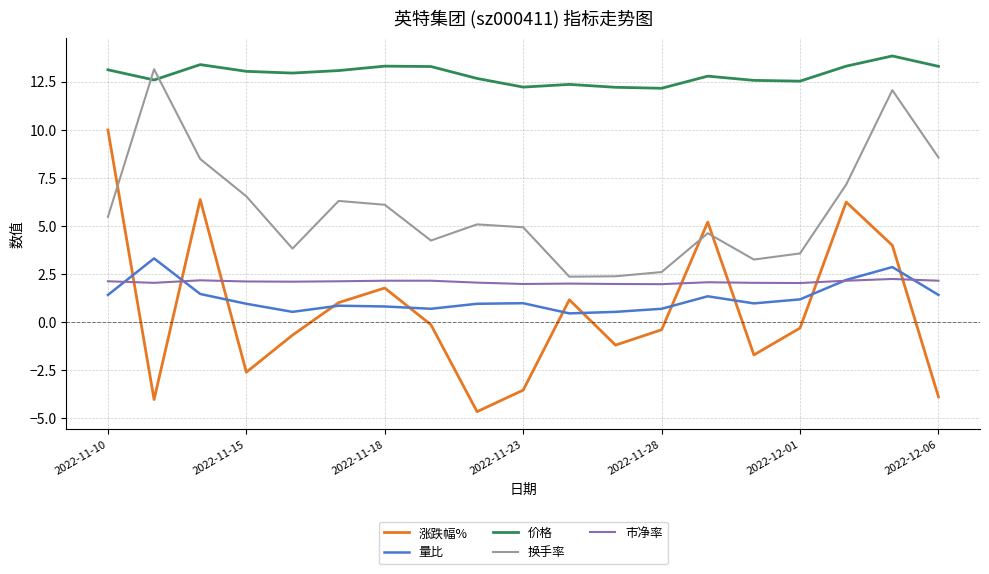

What is the minimum value shown in the chart?

-4.7